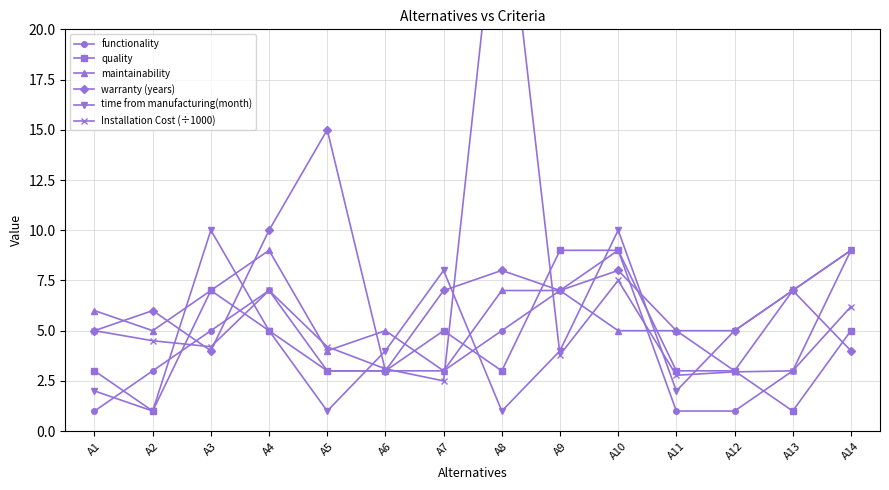

Where is the first local maximum for maintainability?

A4